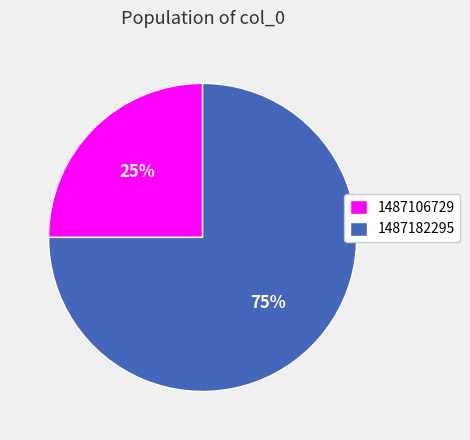

The 1487182295 slice represents 68% of the pie. True or false?

False